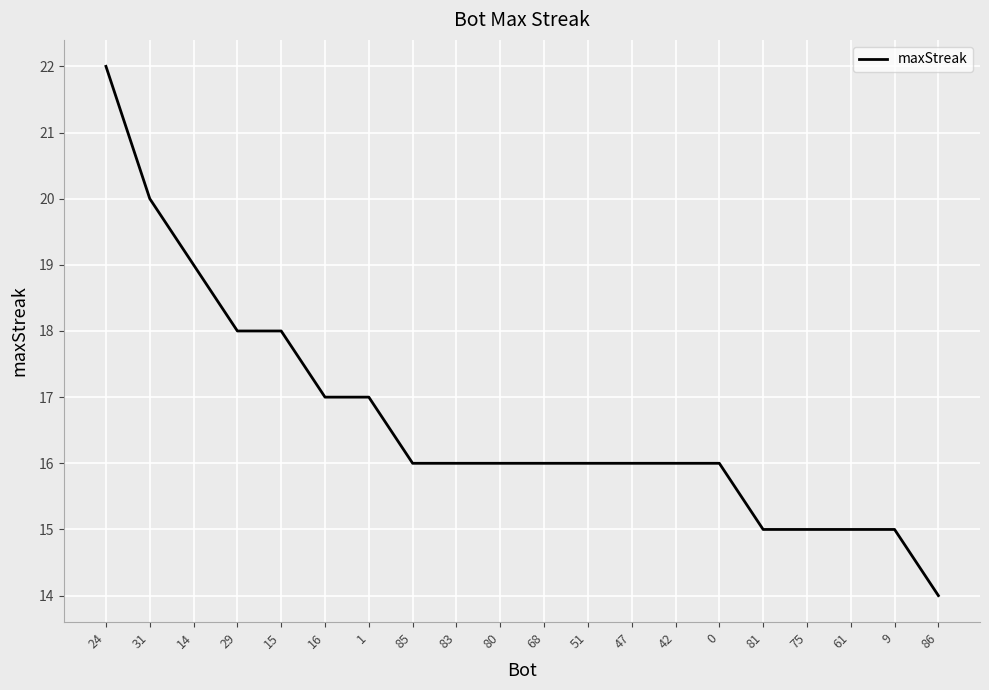

The chart shows a value of 15 at 75. True or false?

True